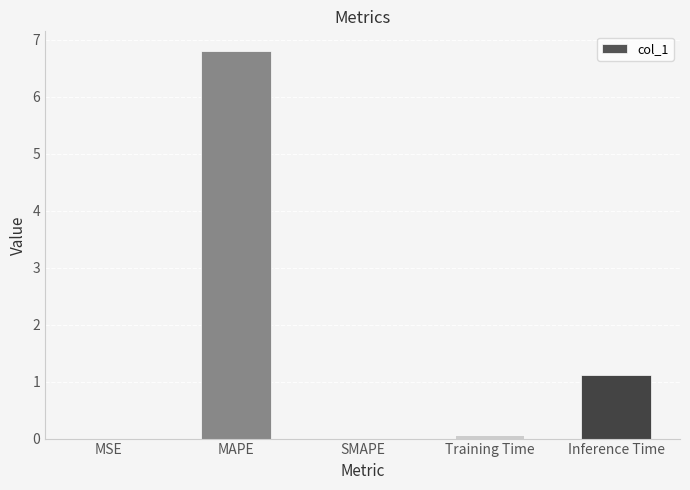

Are the bars horizontal?

No